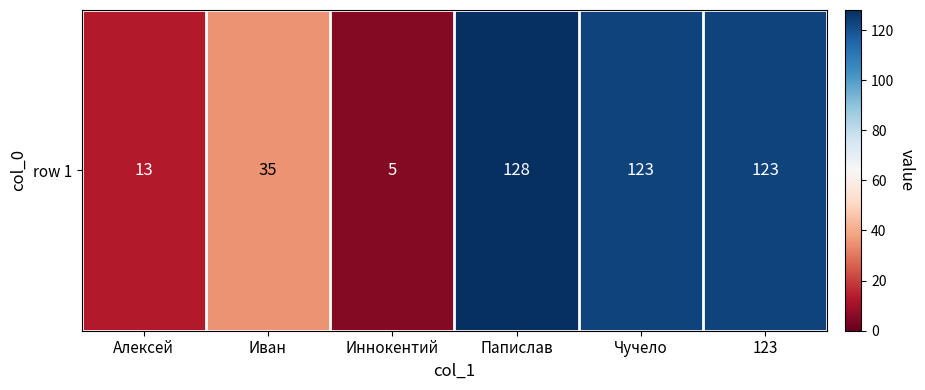

Rank the categories by value from highest to lowest.

Папислав, Чучело, 123, Иван, Алексей, Иннокентий